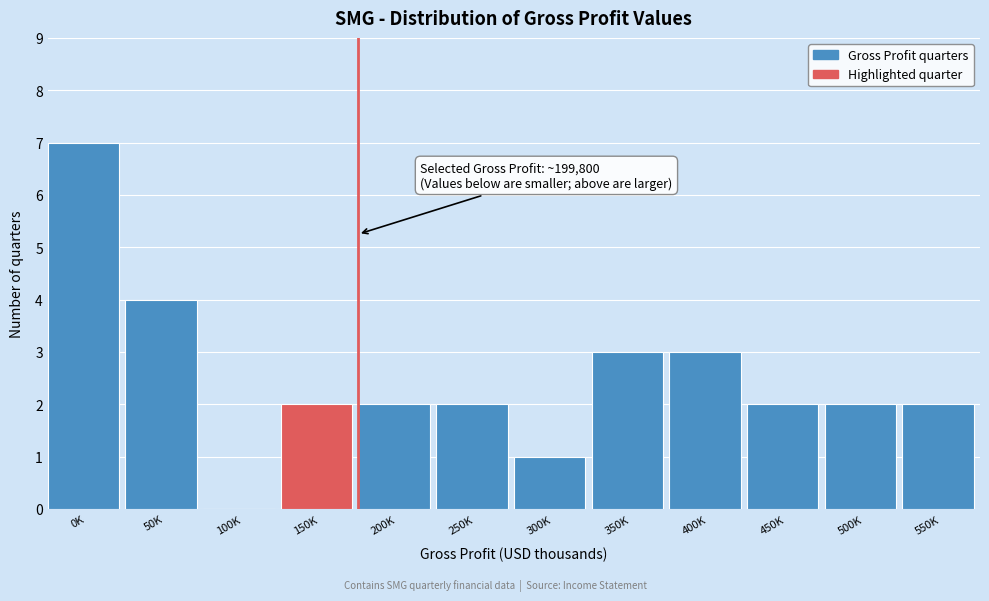

Reading left to right, list all the values displayed in this chart.

0K=7	50K=4	100K=0	150K=2	200K=2	250K=2	300K=1	350K=3	400K=3	450K=2	500K=2	550K=2